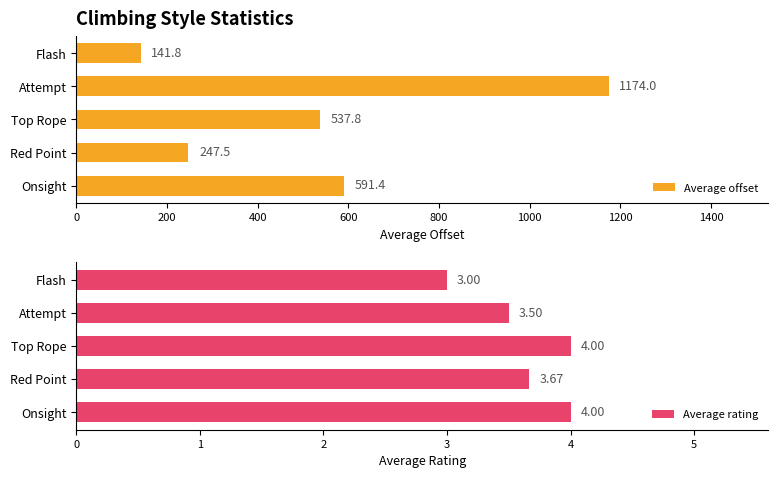

What is the value of the Average rating bar at the 2nd from the left?

3.7